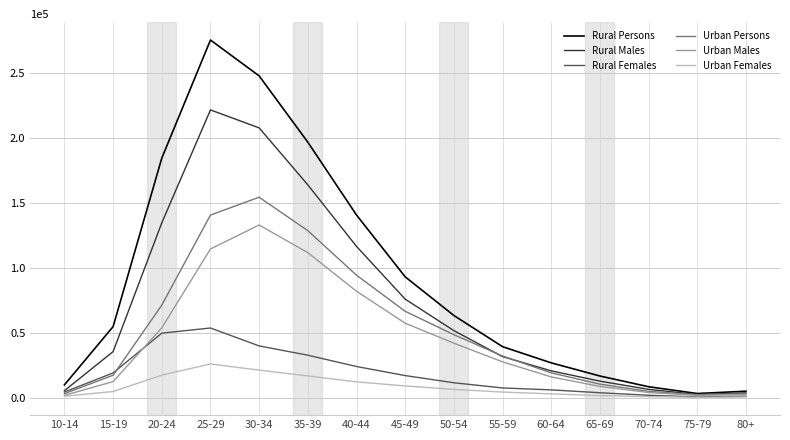

List the series in order of their peak value, highest first.

Rural Persons, Rural Males, Urban Persons, Urban Males, Rural Females, Urban Females